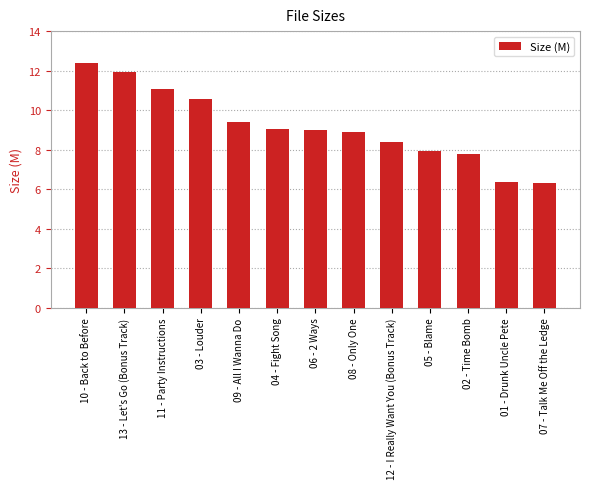

What is the change in value from 08 - Only One to 12 - I Really Want You (Bonus Track)?

-0.5